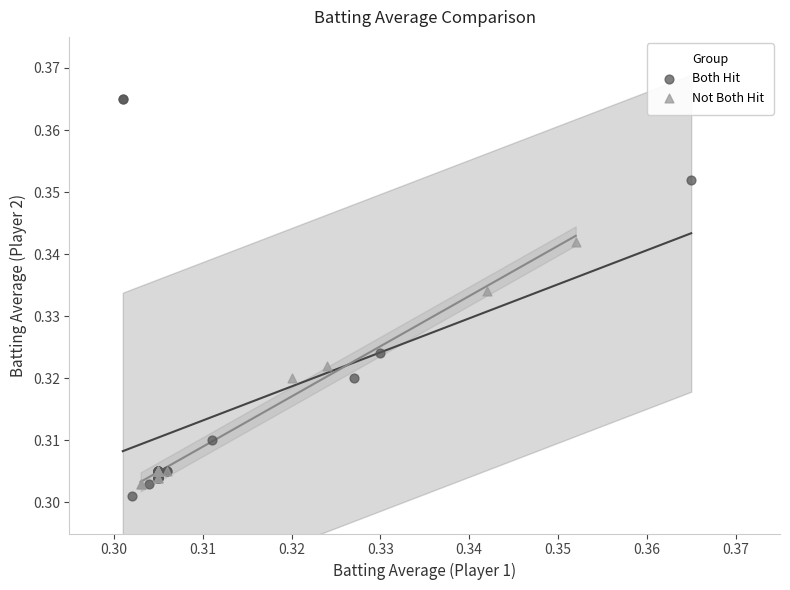

Which series reaches the maximum Y coordinate?

Both Hit